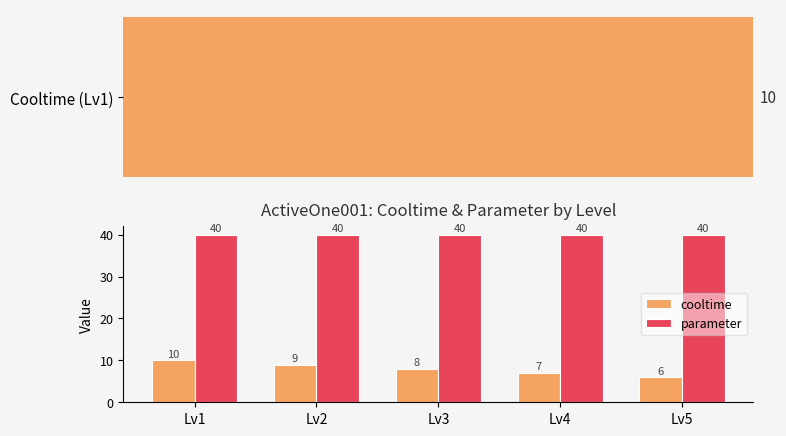

What is the value of the cooltime bar at the 5th from the left?

6